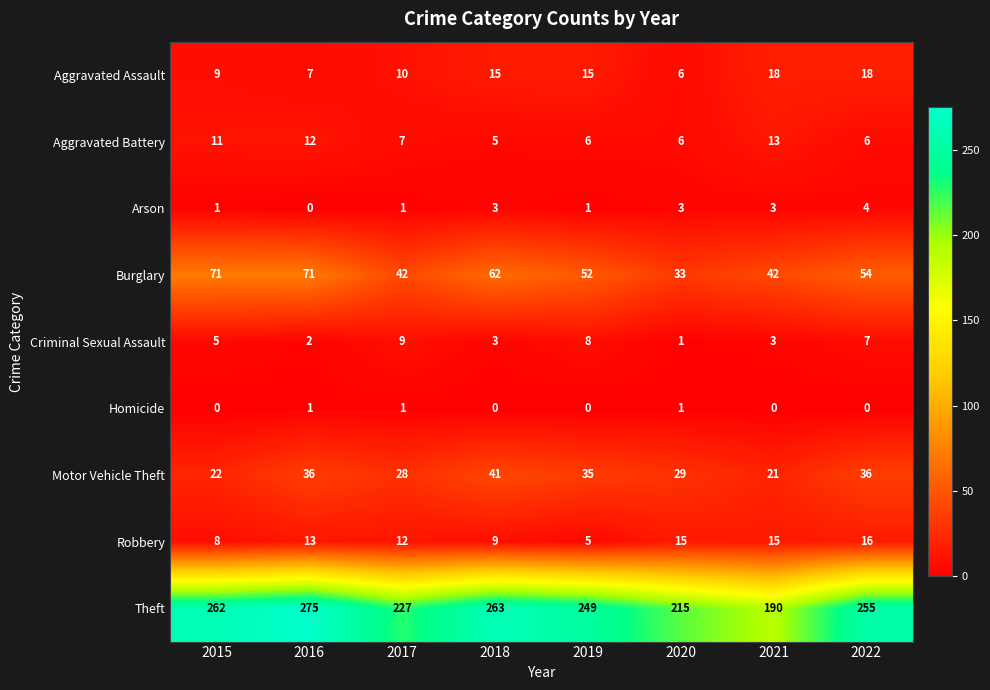

What is the difference between the highest and lowest values at 2016?

275